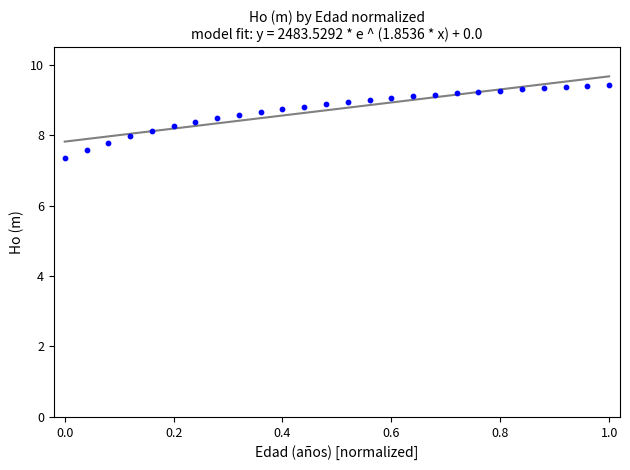

What is the range of Y values (max minus min)?

2.1